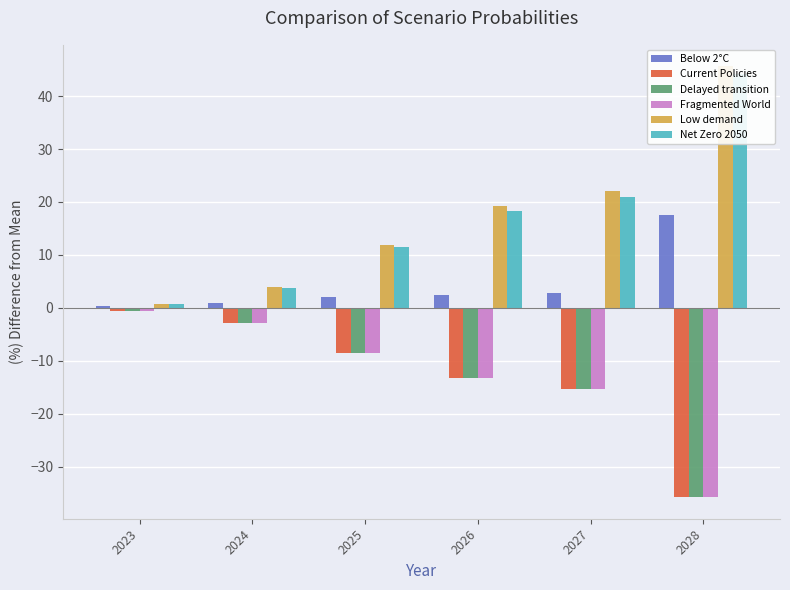

Which has a higher value, 2024 or 2025?

2025